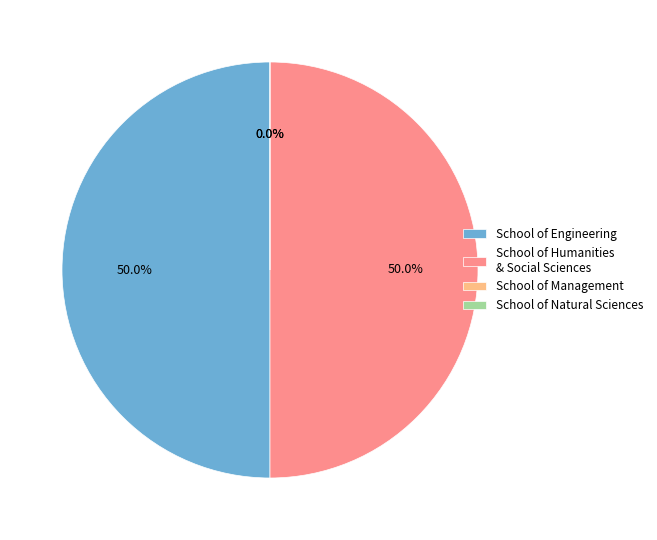

Is there a majority slice in this chart?

No